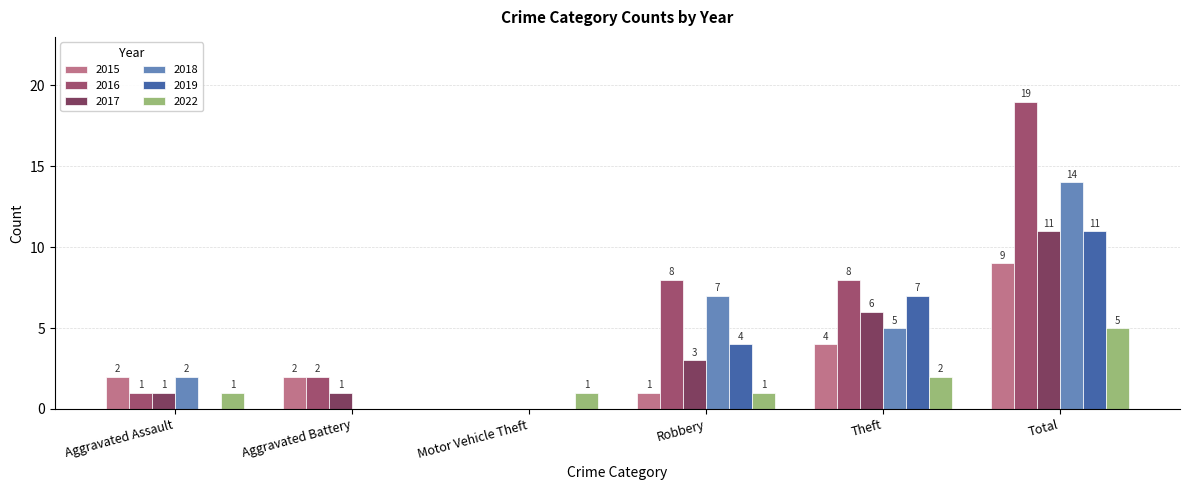

Reading left to right, transcribe all the data shown in this chart.

2015: 2	2	0	1	4	9
2016: 1	2	0	8	8	19
2017: 1	1	0	3	6	11
2018: 2	0	0	7	5	14
2019: 0	0	0	4	7	11
2022: 1	0	1	1	2	5